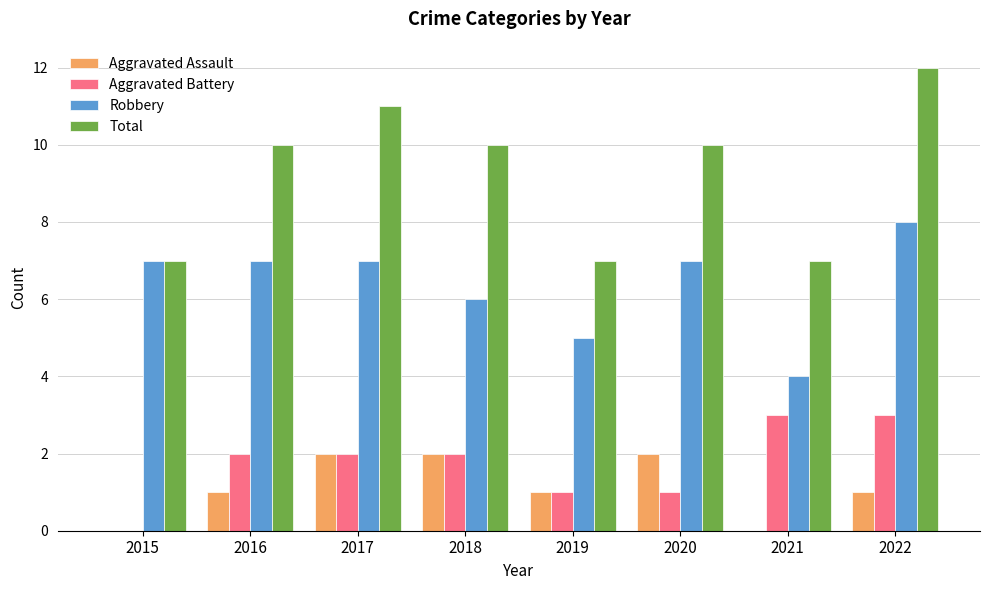

Which label corresponds to the largest value in the chart?

2022